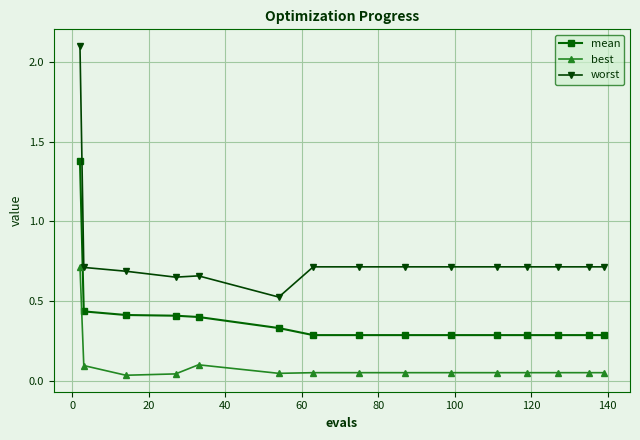

True or false: best has more than 0 points higher than both neighbors.

True